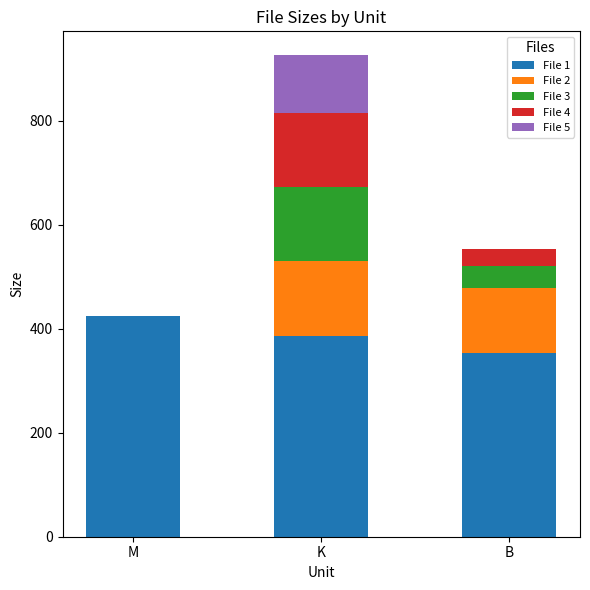

What is the maximum value for File 1?

424.3